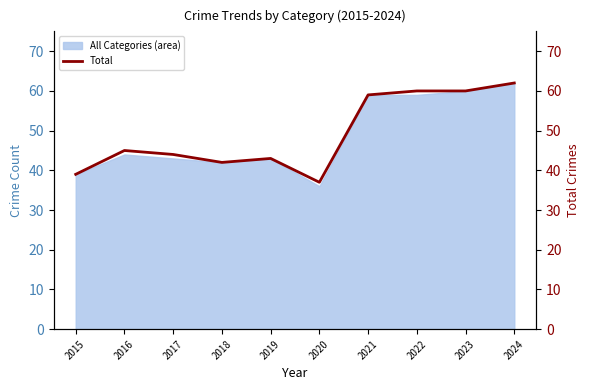

The chart shows a value of 43 at 2019. True or false?

True